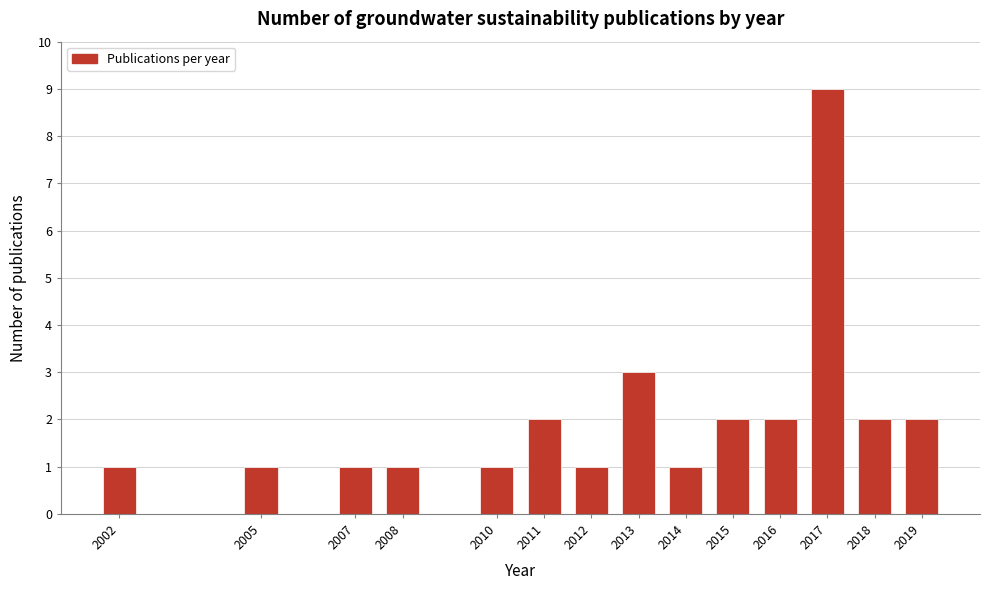

Reading left to right, list all the values displayed in this chart.

1	1	1	1	1	2	1	3	1	2	2	9	2	2